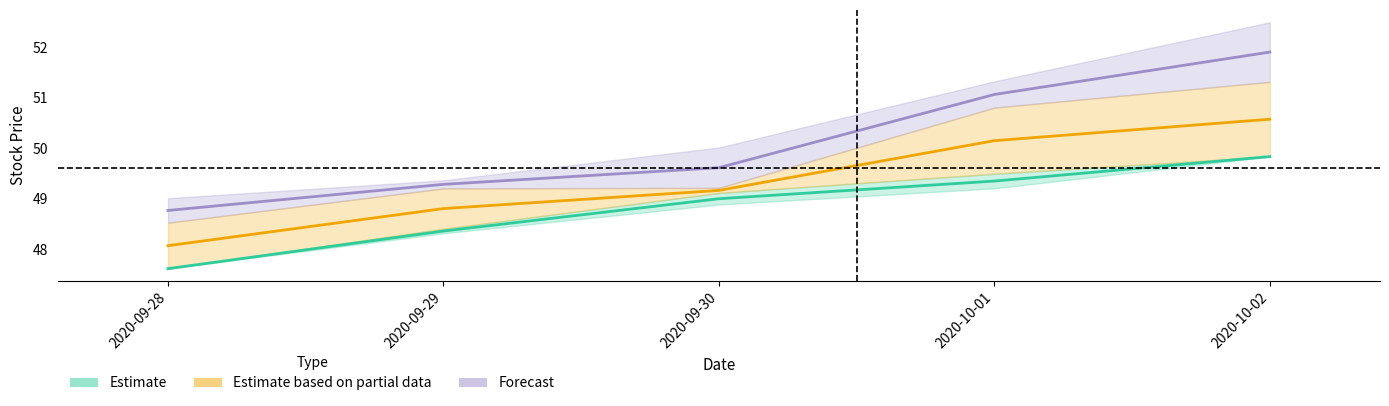

What is the difference between the Estimate values at 2020-10-01 and 2020-09-29?

1.0